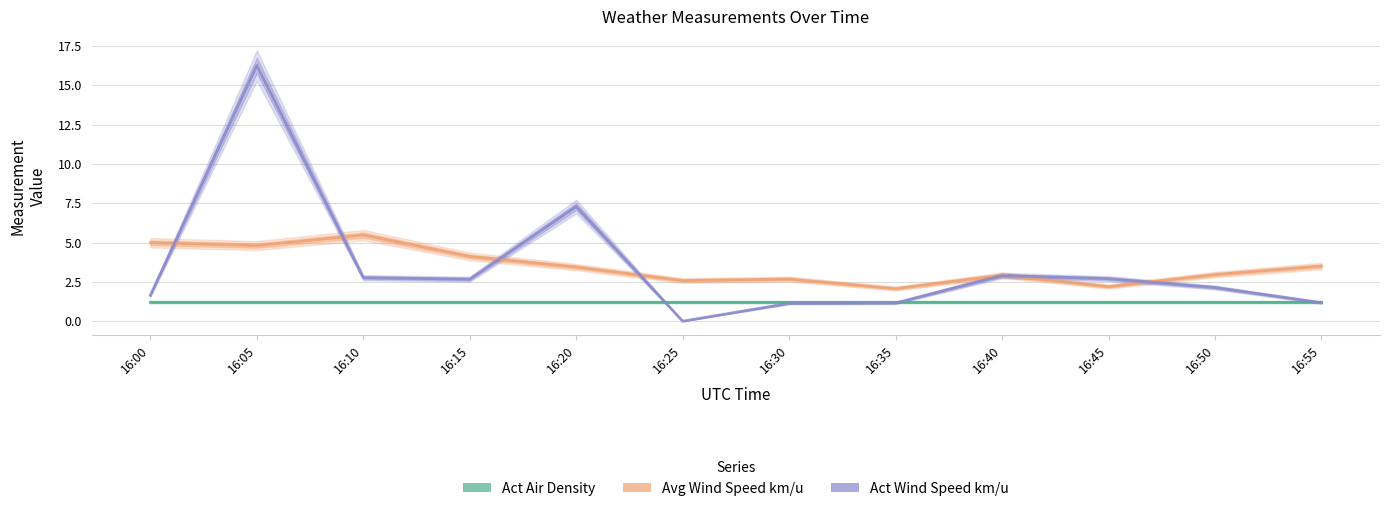

What is the difference between the Act Wind Speed km/u values at 16:35 and 16:05?

15.1